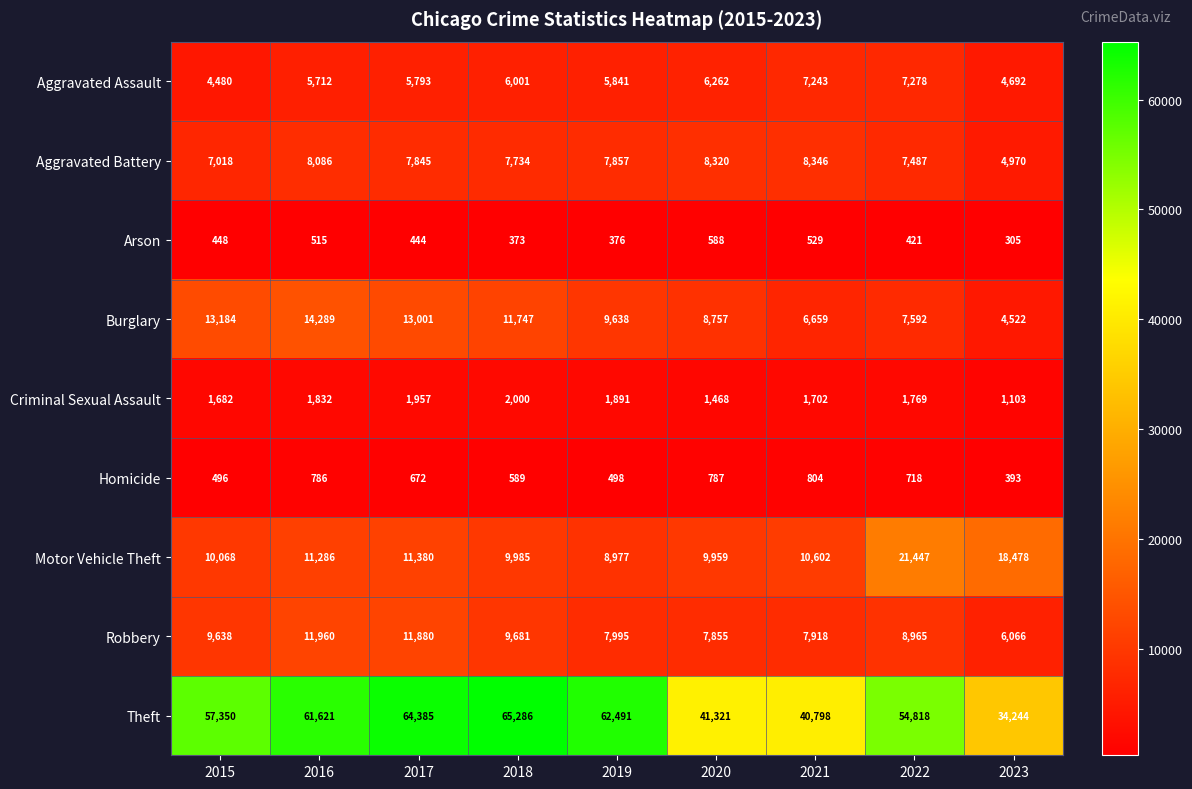

At which label is Homicide closest to 598?

2018